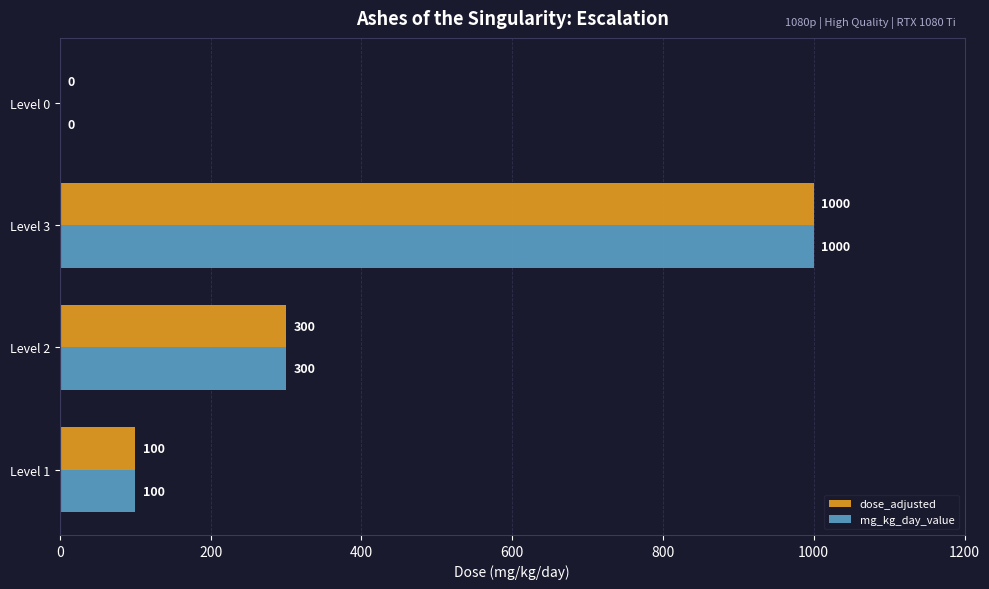

Is it true that mg_kg_day_value equals 300 at Level 2?

True